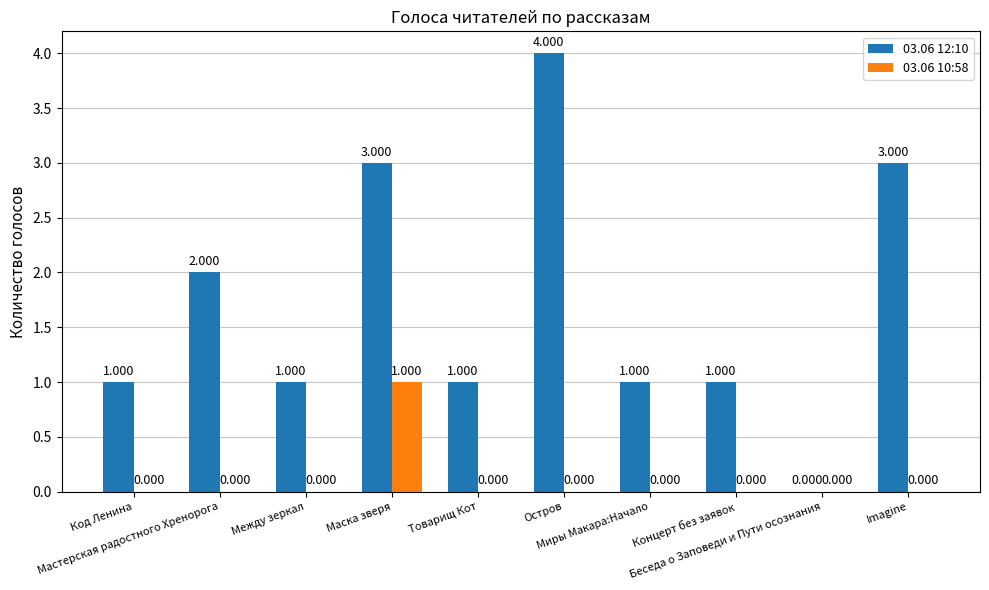

List the labels in order of 03.06 10:58 value, smallest first.

Код Ленина, Мастерская радостного Хренорога, Между зеркал, Товарищ Кот, Остров, Миры Макара:Начало, Концерт без заявок, Беседа о Заповеди и Пути осознания, Imagine, Маска зверя